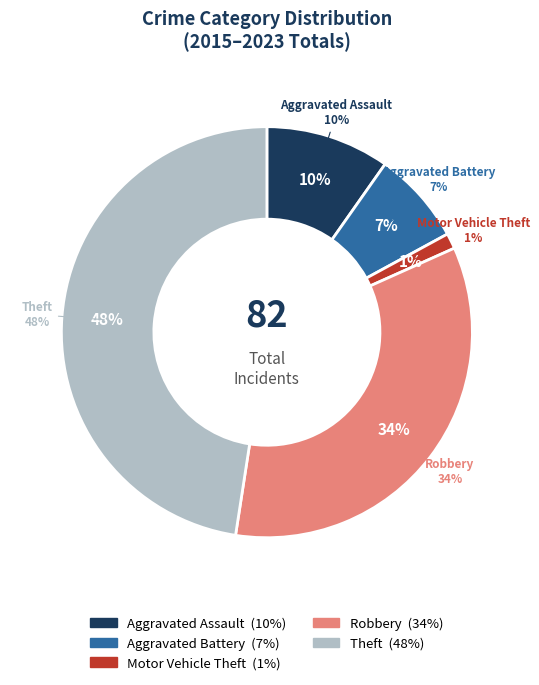

Which category has the smallest portion of the pie?

Motor Vehicle Theft